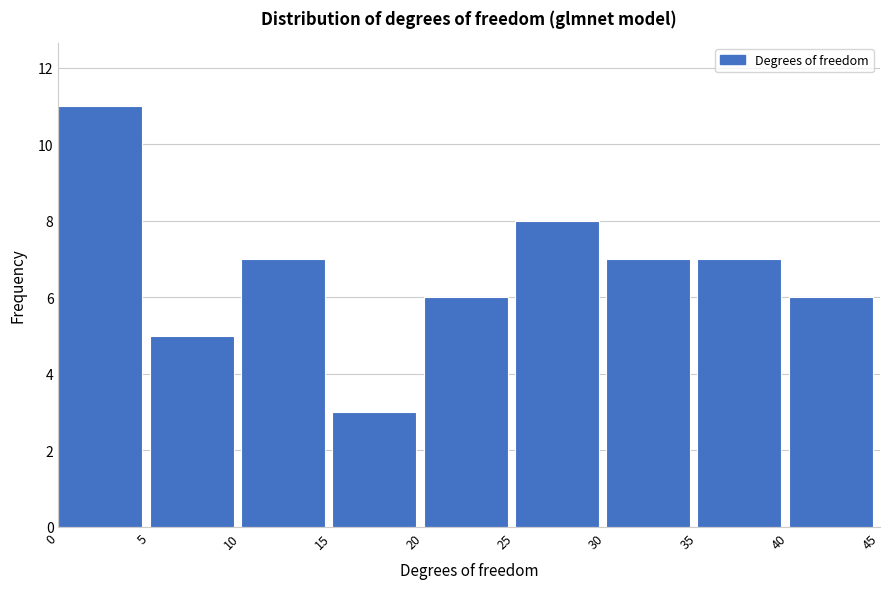

Reading left to right, list every bar in this chart as the range it spans on the x-axis followed by its height. The values are not printed on the chart, so give them approximately, as read against the axis.

0 to 5: 11
5 to 10: 5
10 to 15: 7
15 to 20: 3
20 to 25: 6
25 to 30: 8
30 to 35: 7
35 to 40: 7
40 to 45: 6